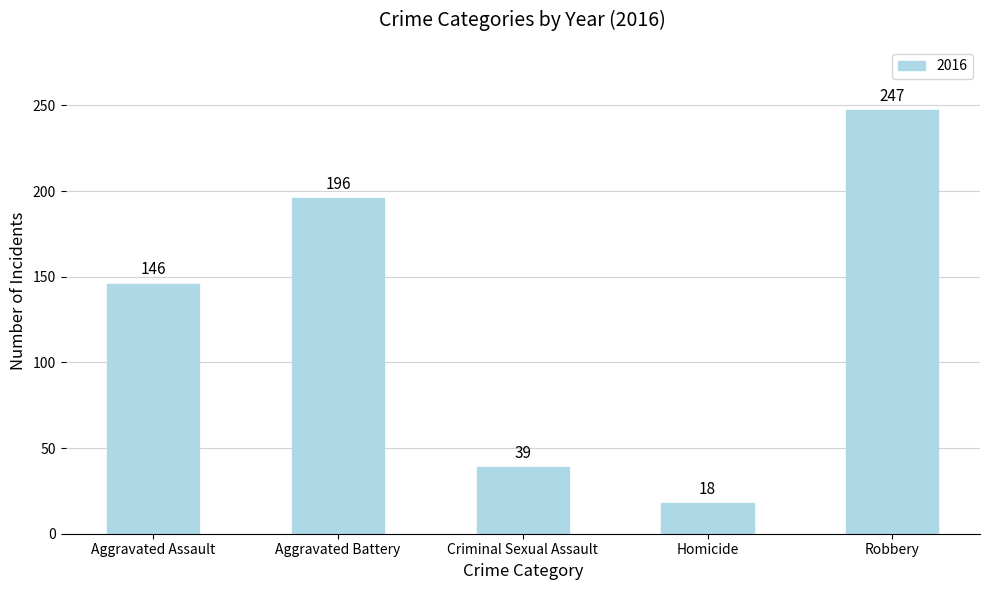

Is it true that the value at Homicide is 18?

True